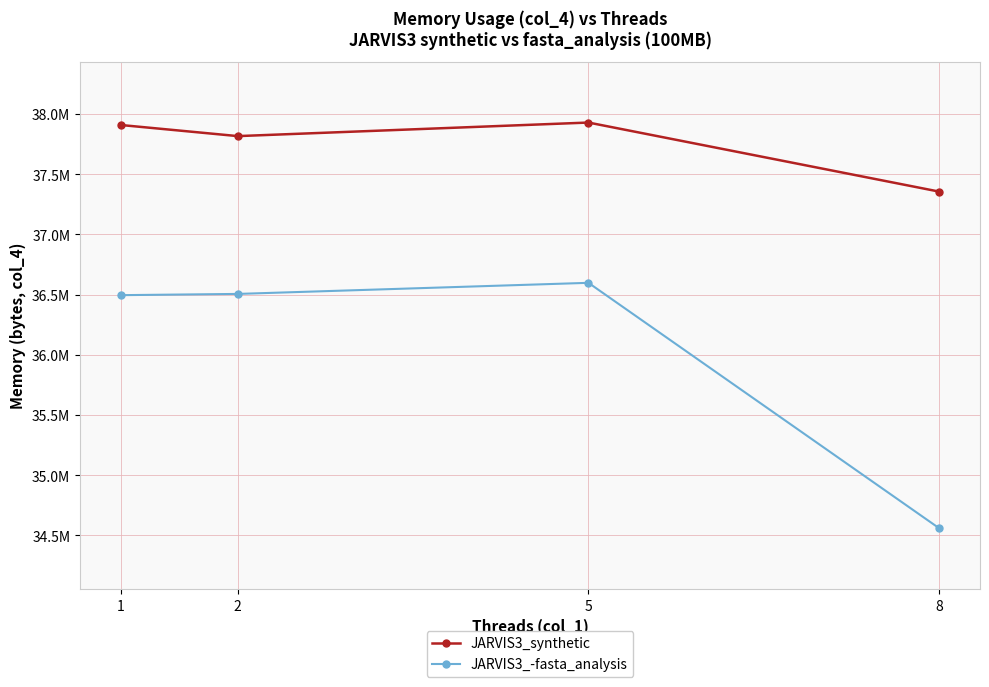

What is the sum of all JARVIS3_-fasta_analysis values?

144158720